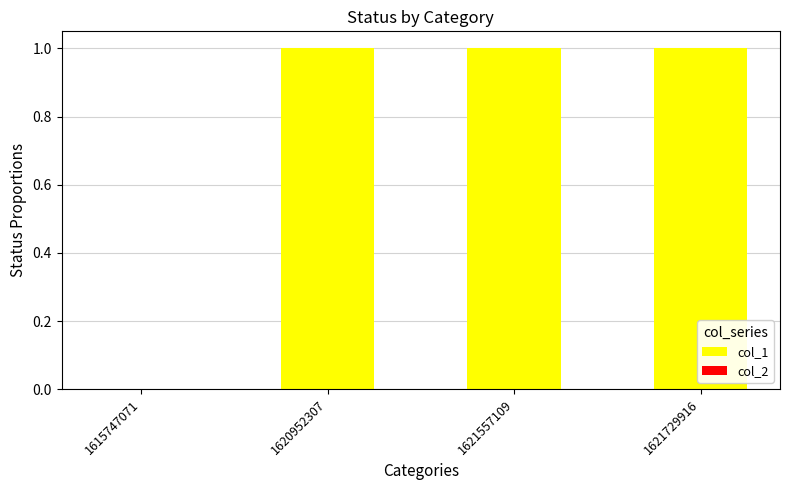

The value at 1620952307 is 2. True or false?

False